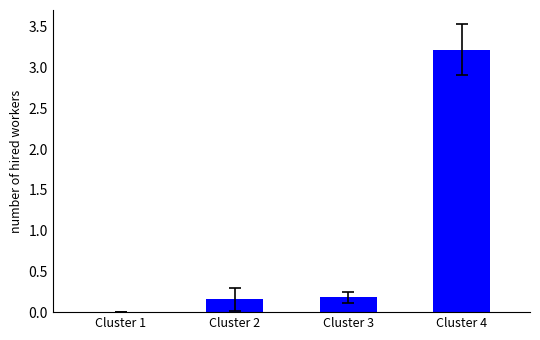

Read the value at Cluster 4.

3.2